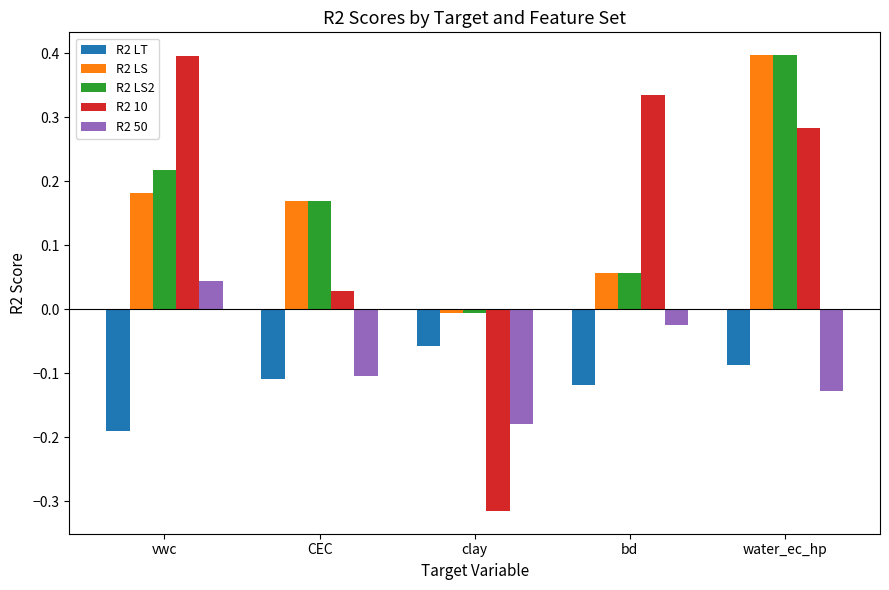

At how many categories does at least one series exceed 0?

4